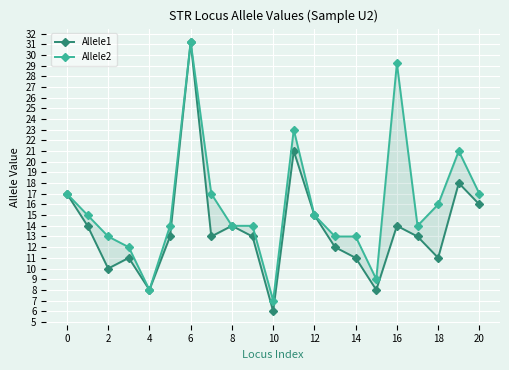

Between 15 and 20, which series saw the biggest shift?

Allele1